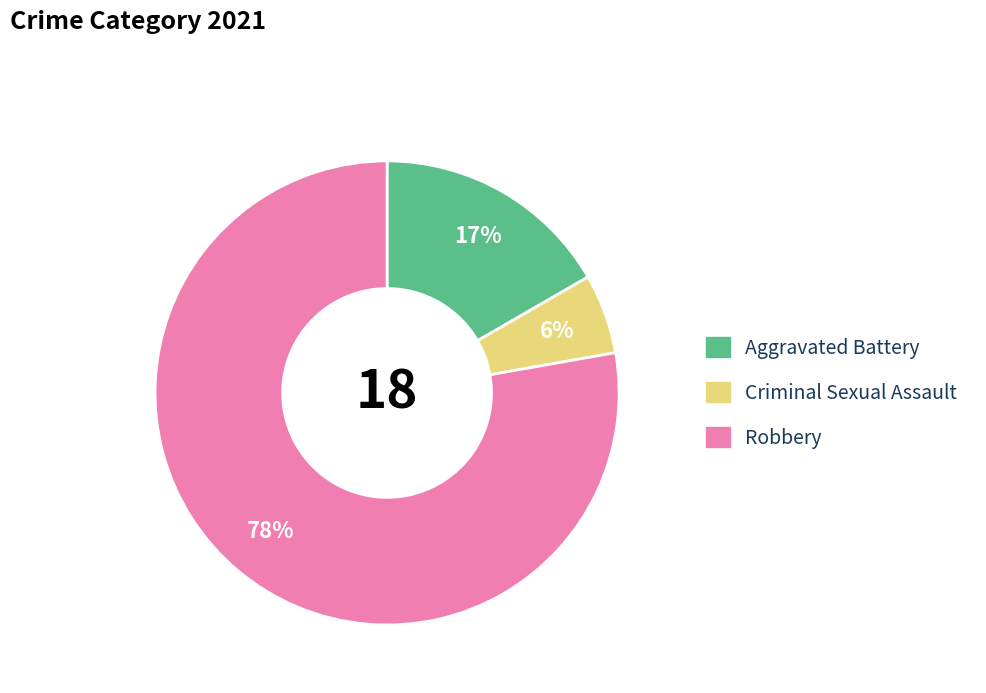

Does any single category account for the majority?

Yes